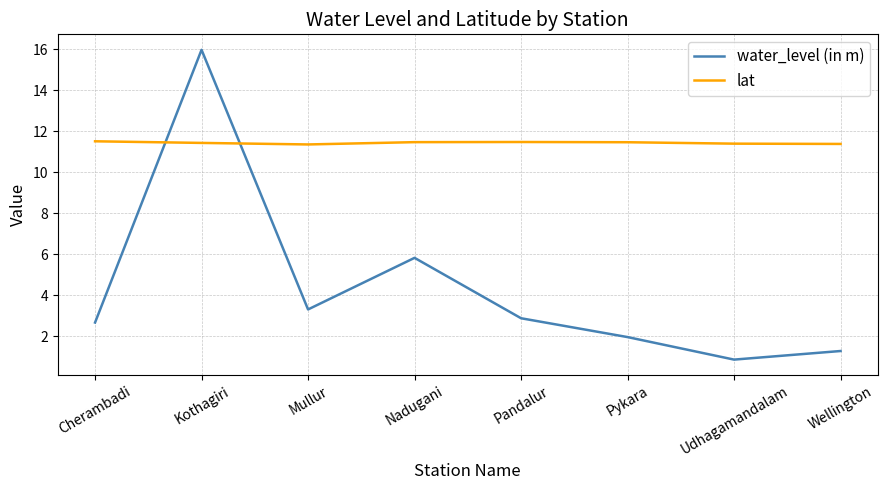

Is it true that lat equals 11.5 at Cherambadi?

True